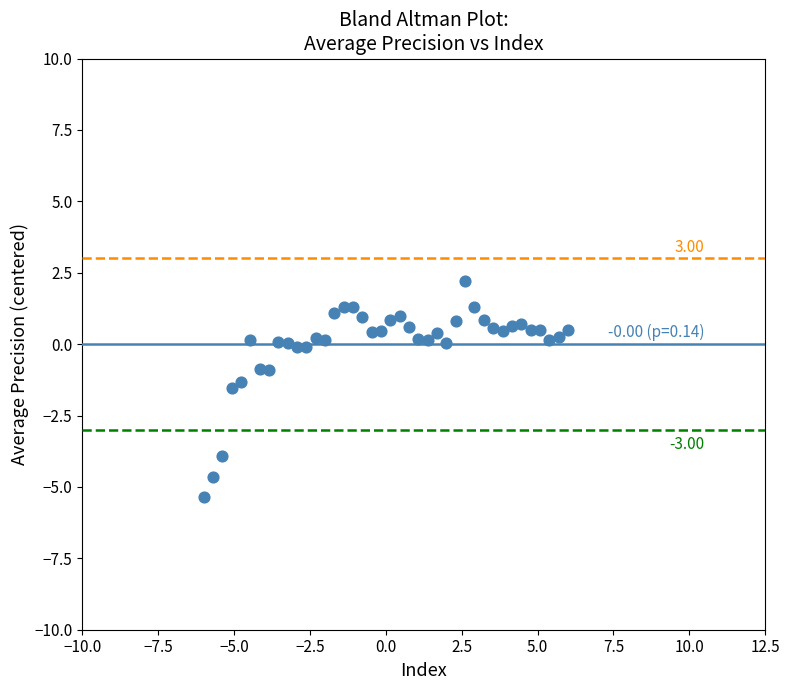

What is the range of X values (max minus min)?

12.0